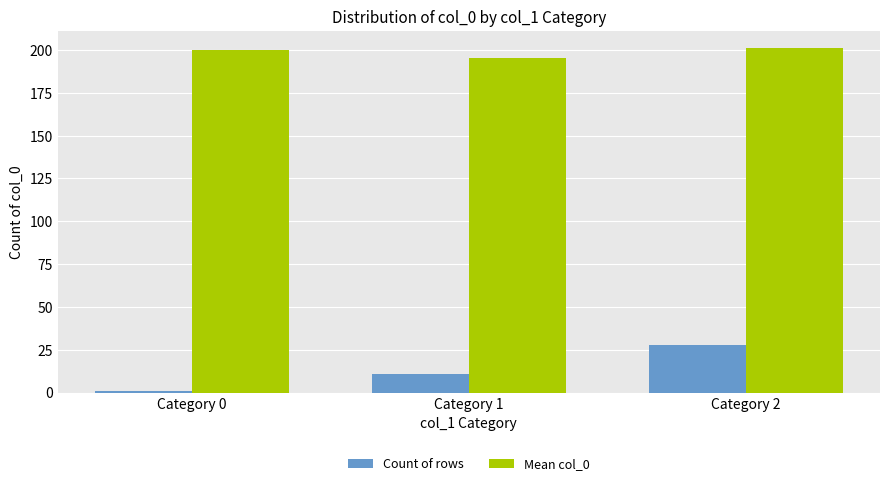

True or false: Count of rows has a value of 2.4 at Category 1.

False